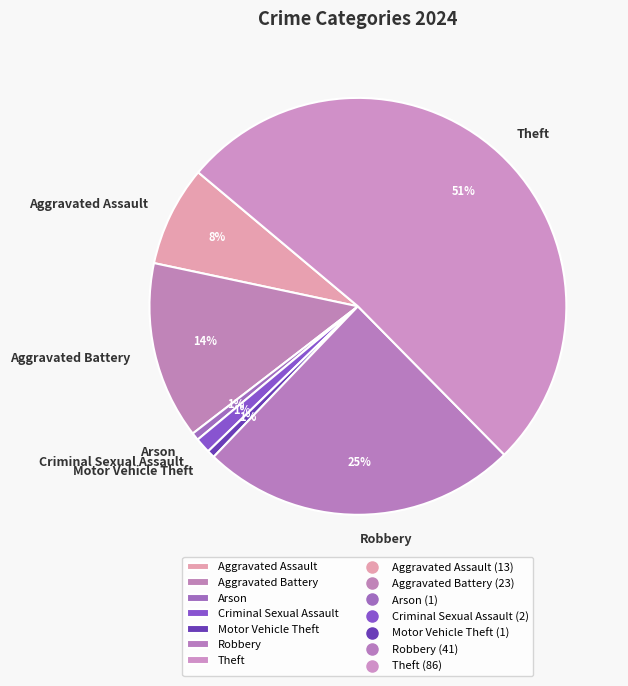

To the nearest percent, what is the average slice percentage?

14%